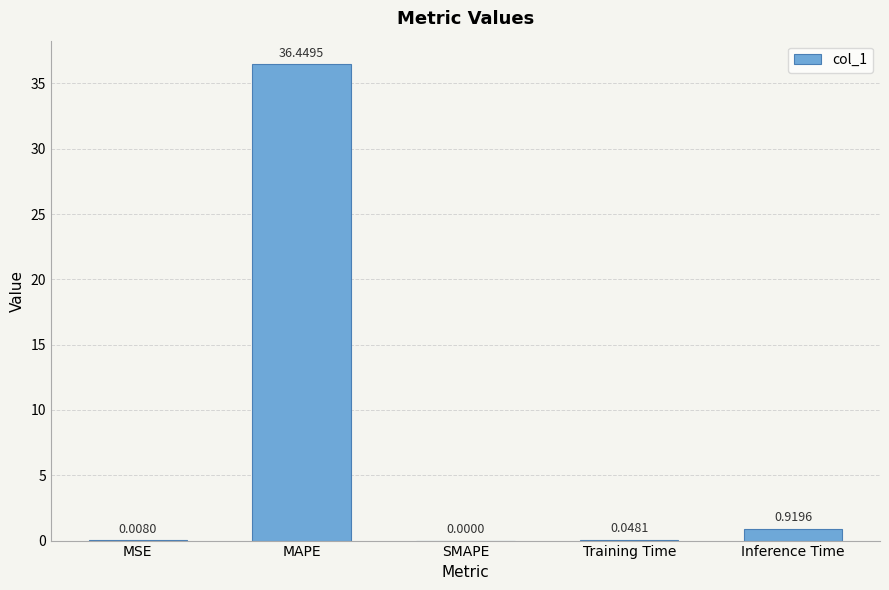

Which label corresponds to the largest value in the chart?

MAPE